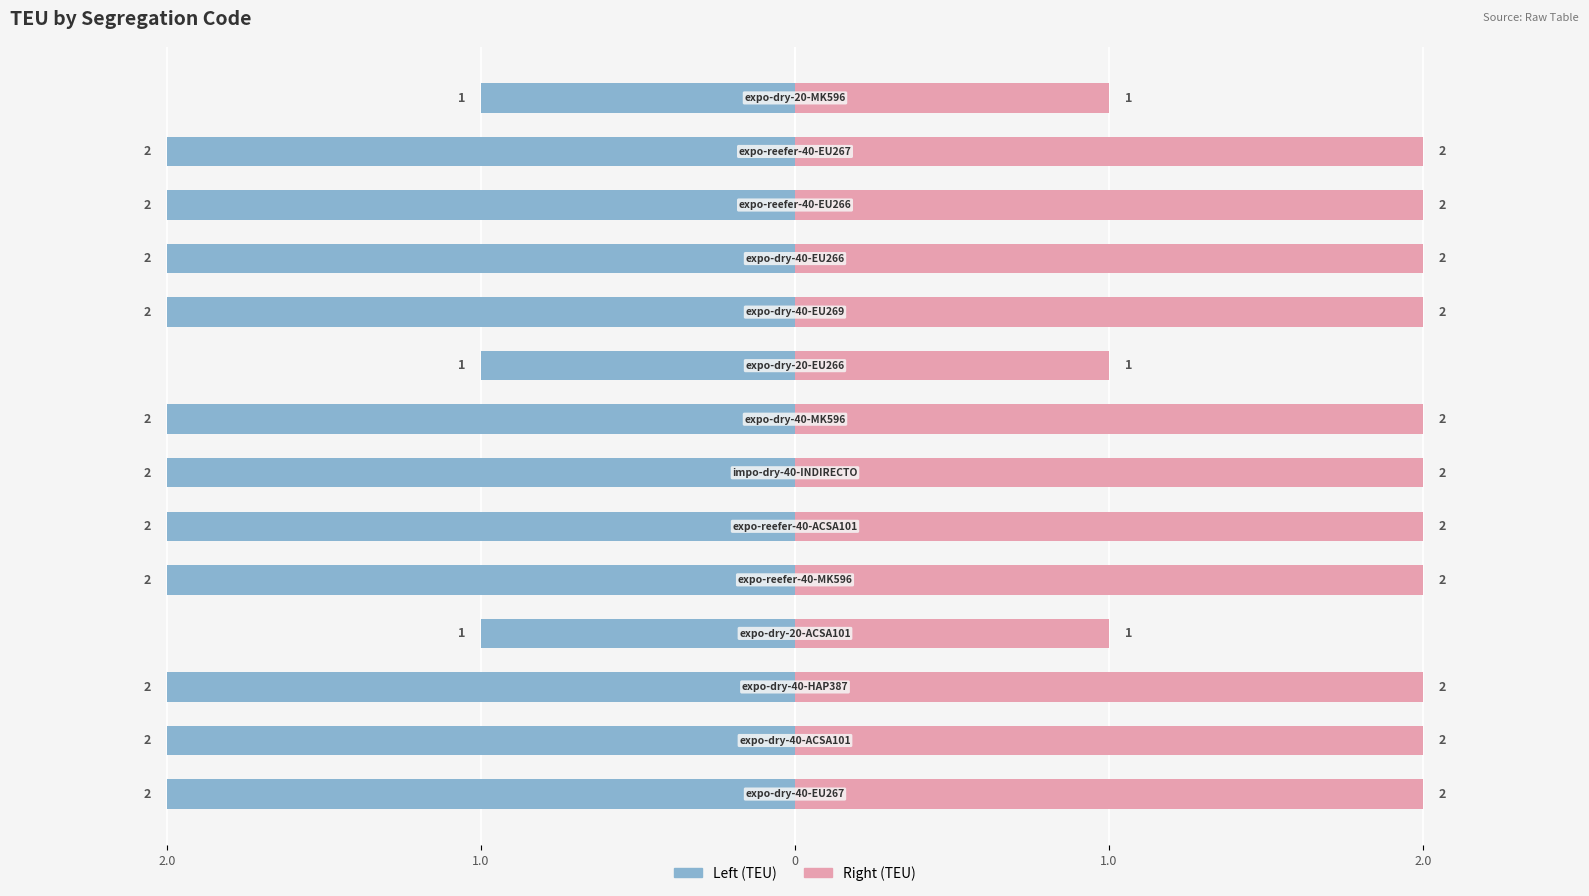

What is the sum of all TEU (Left) values?

-25